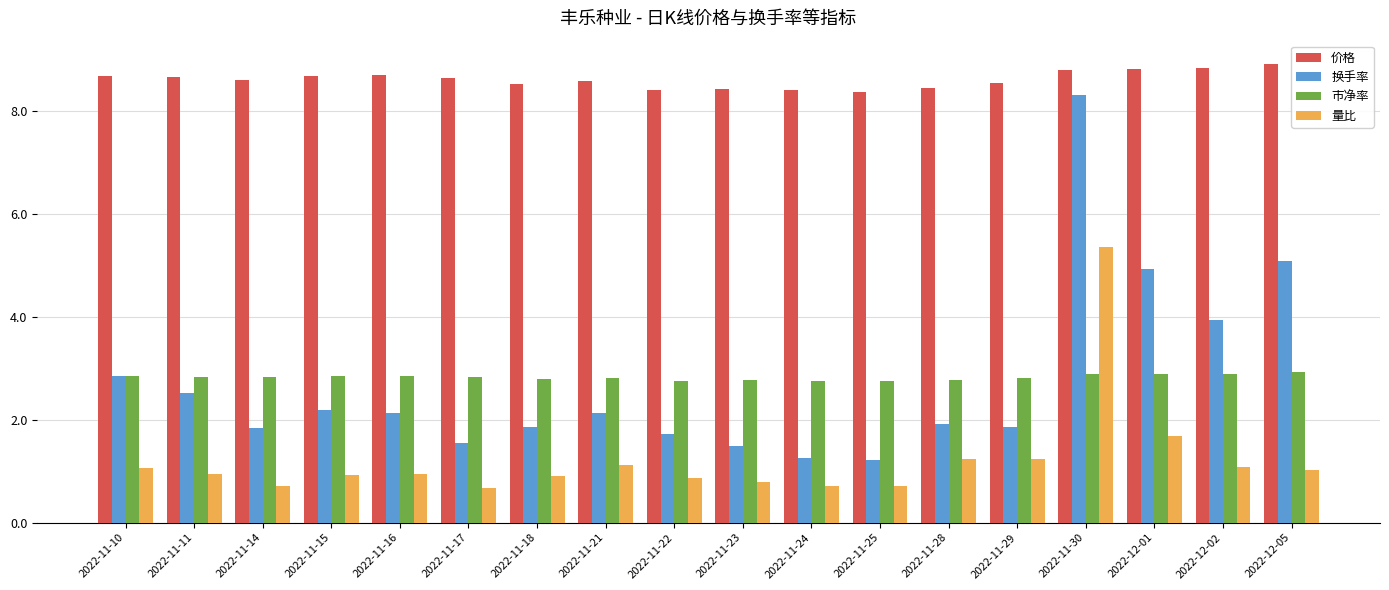

What is the sum of the 市净率 values at 2022-11-16 and 2022-11-18?

5.7